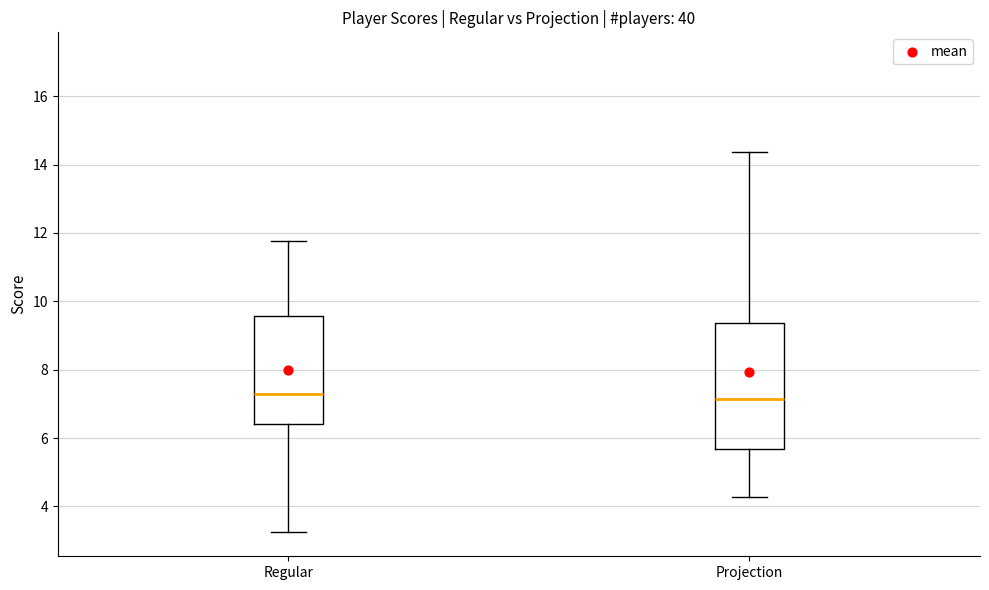

Reading left to right, read every box against the y-axis: the position of its median line, the range the box covers, and the ends of its whiskers. The values are not printed on the chart, so give them approximately, as read against the axis.

Regular: median 7.2, box 6.4 to 9.6, whiskers 3.2 to 11.8
Projection: median 7.2, box 5.6 to 9.4, whiskers 4.2 to 14.4